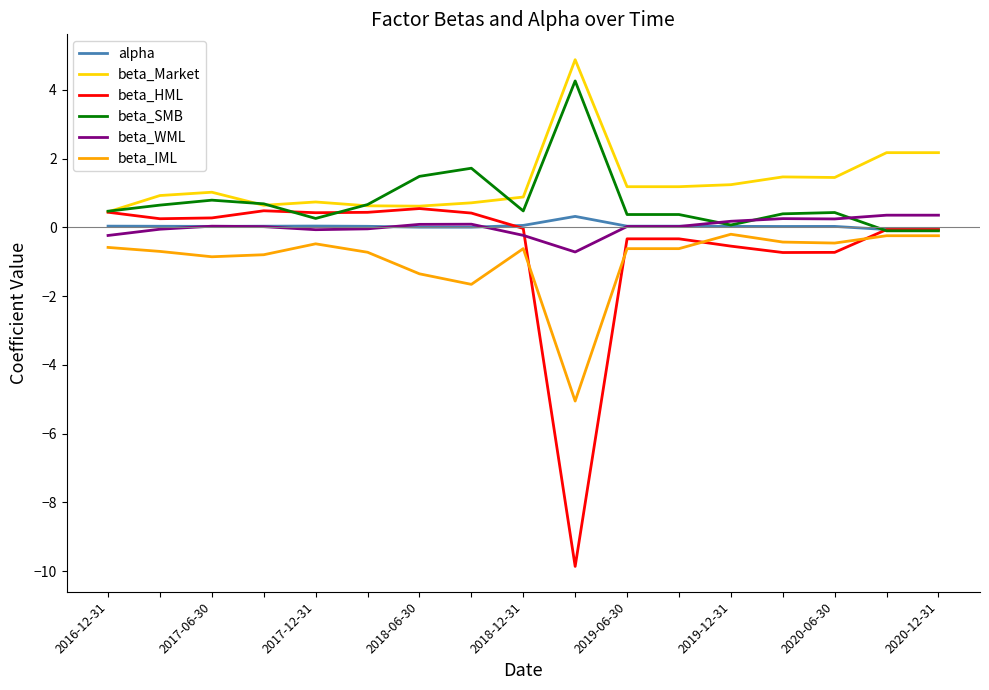

Which series has the widest spread of values?

beta_HML